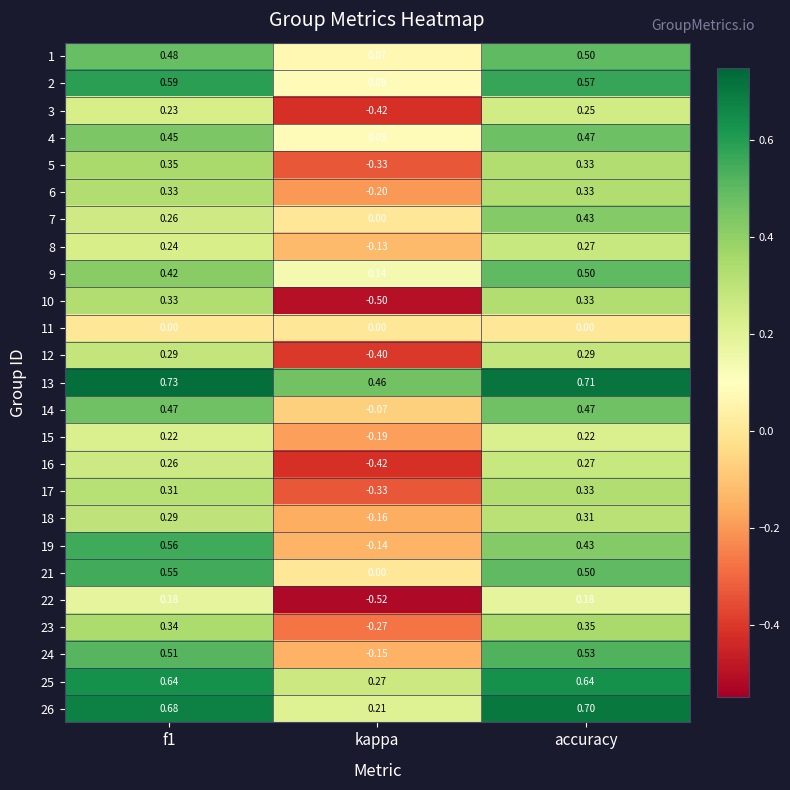

How many series are shown in this chart?

25